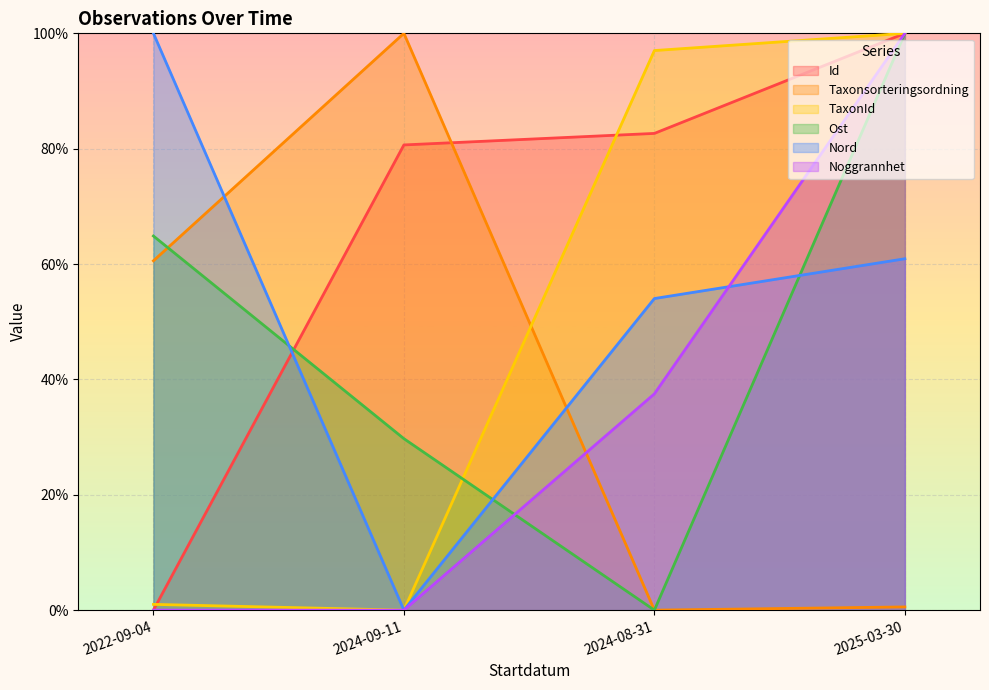

Which label corresponds to the largest value in the chart?

2025-03-30